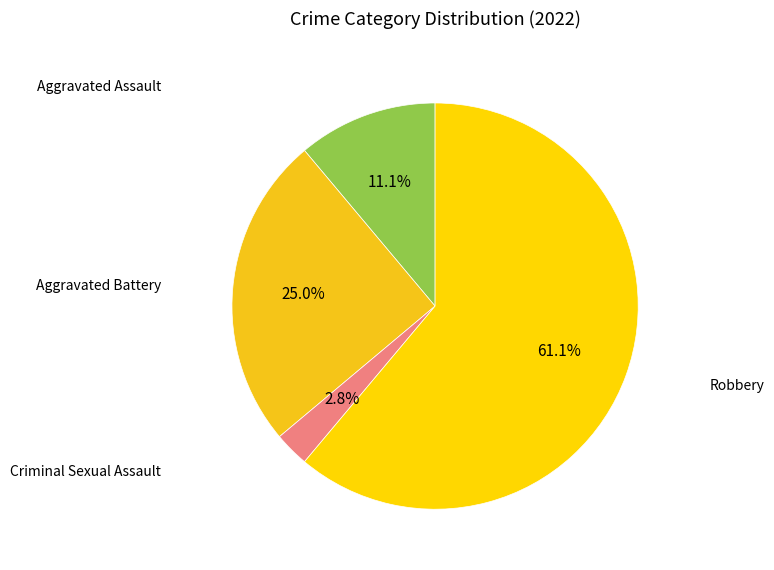

Rank the categories by value from lowest to highest.

Criminal Sexual Assault, Aggravated Assault, Aggravated Battery, Robbery